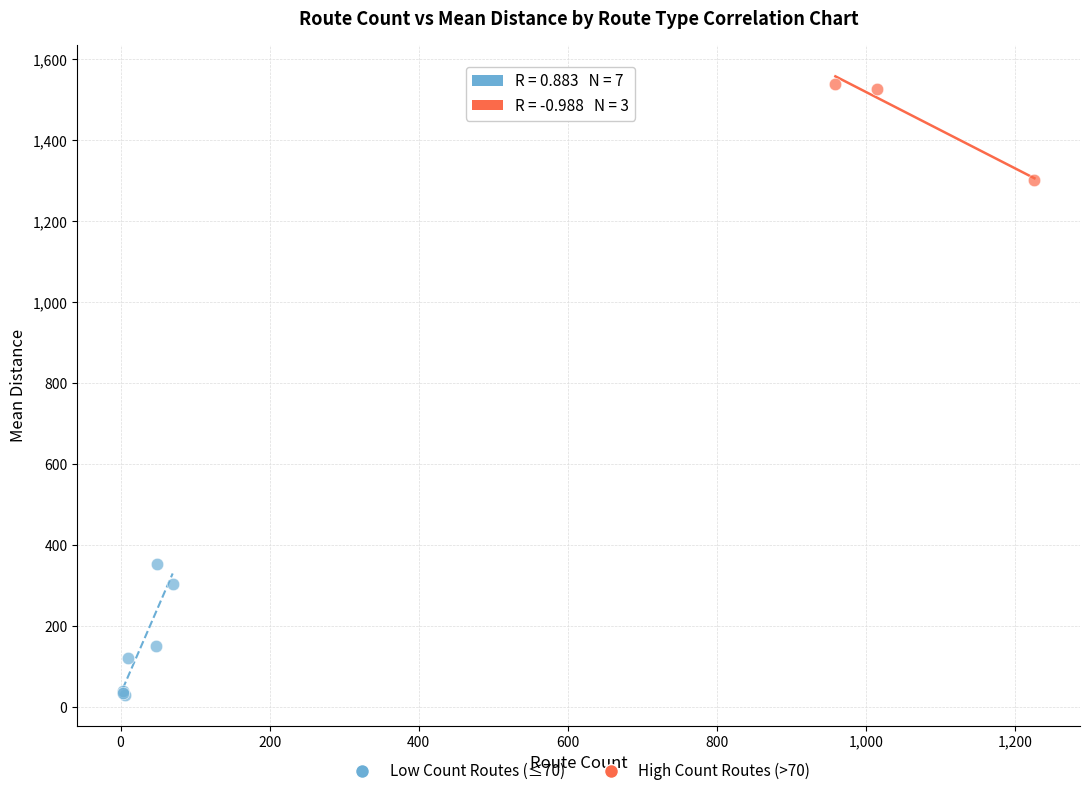

Which series contains the highest Y value?

High Count Routes (>70)